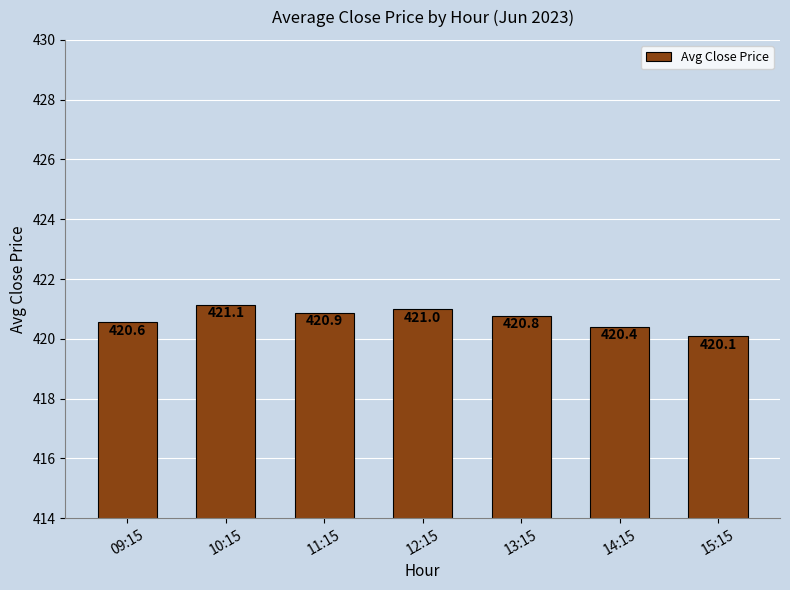

Are the bars horizontal?

No